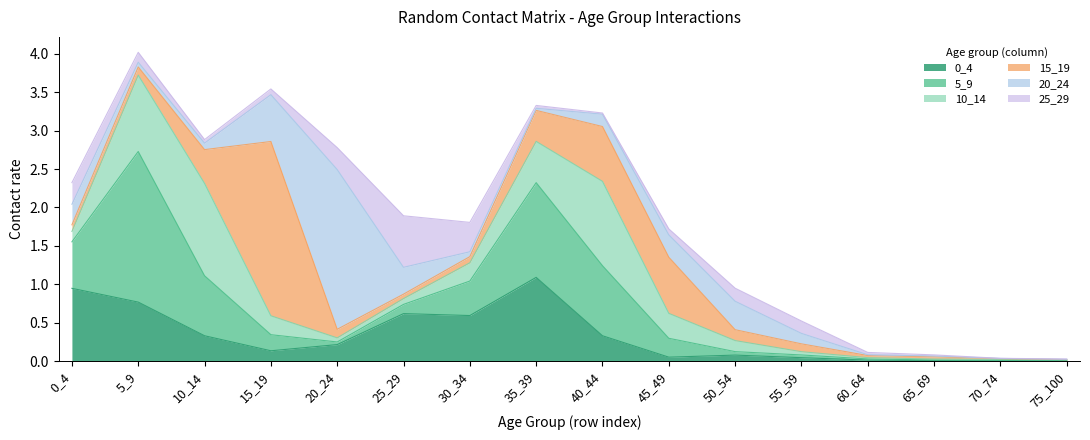

Reading left to right, what are all the values shown in this chart?

0_4: 0_4=0.9	5_9=0.8	10_14=0.3	15_19=0.1	20_24=0.2	25_29=0.6	30_34=0.6	35_39=1.1	40_44=0.3	45_49=0.1	50_54=0.1	55_59=0.0	60_64=0.0	65_69=0.0	70_74=0.0	75_100=0.0
5_9: 0_4=0.6	5_9=2.0	10_14=0.8	15_19=0.2	20_24=0.0	25_29=0.1	30_34=0.4	35_39=1.2	40_44=0.9	45_49=0.2	50_54=0.0	55_59=0.0	60_64=0.0	65_69=0.0	70_74=0.0	75_100=0.0
10_14: 0_4=0.1	5_9=1.0	10_14=1.2	15_19=0.2	20_24=0.1	25_29=0.1	30_34=0.2	35_39=0.5	40_44=1.1	45_49=0.3	50_54=0.1	55_59=0.0	60_64=0.0	65_69=0.0	70_74=0.0	75_100=0.0
15_19: 0_4=0.1	5_9=0.1	10_14=0.4	15_19=2.3	20_24=0.1	25_29=0.1	30_34=0.1	35_39=0.4	40_44=0.7	45_49=0.7	50_54=0.1	55_59=0.1	60_64=0.0	65_69=0.0	70_74=0.0	75_100=0.0
20_24: 0_4=0.3	5_9=0.1	10_14=0.1	15_19=0.6	20_24=2.1	25_29=0.3	30_34=0.1	35_39=0.0	40_44=0.2	45_49=0.3	50_54=0.4	55_59=0.1	60_64=0.0	65_69=0.0	70_74=0.0	75_100=0.0
25_29: 0_4=0.3	5_9=0.1	10_14=0.0	15_19=0.1	20_24=0.3	25_29=0.7	30_34=0.4	35_39=0.0	40_44=0.0	45_49=0.1	50_54=0.2	55_59=0.2	60_64=0.0	65_69=0.0	70_74=0.0	75_100=0.0